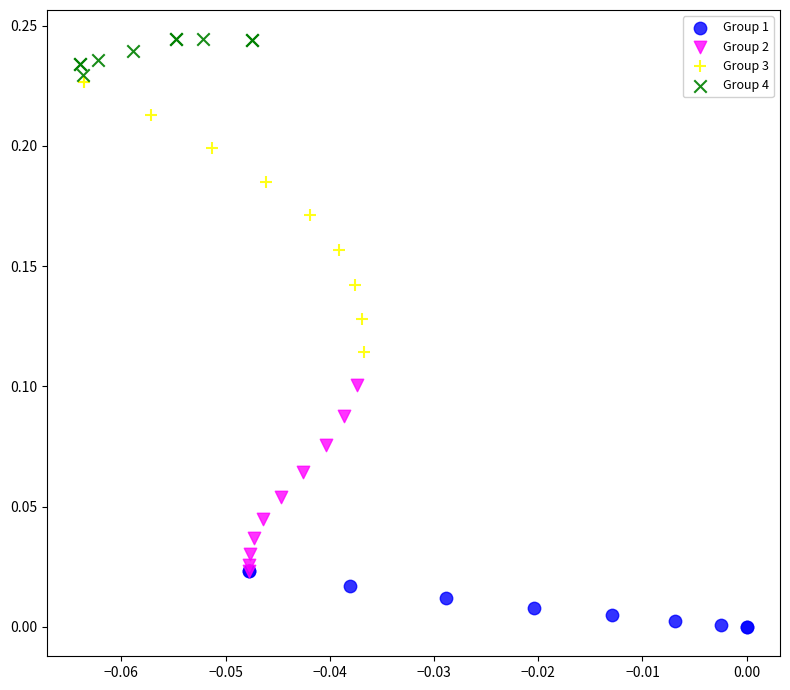

Which series reaches the maximum Y coordinate?

Group 4